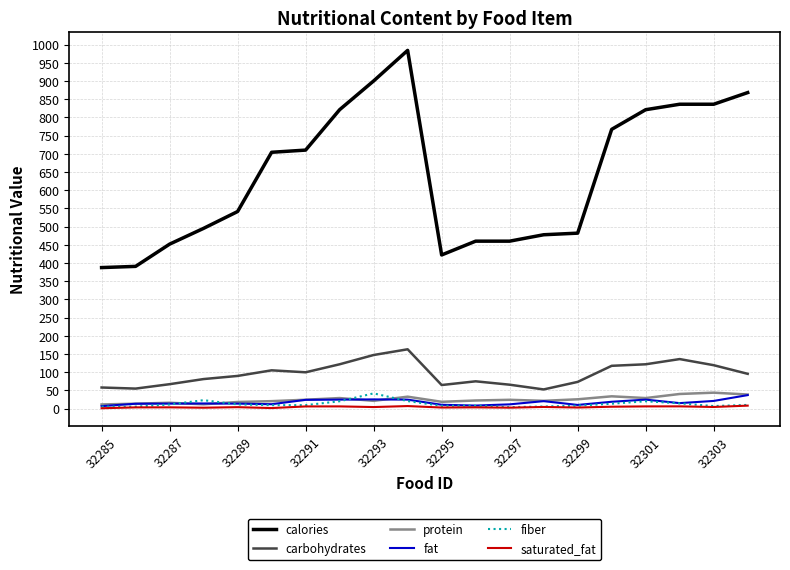

Which series has the largest range (max minus min)?

calories